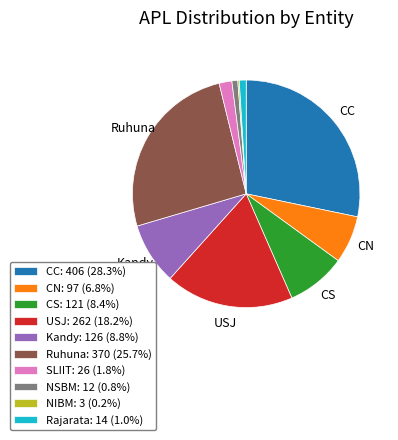

What is the ratio of the value at CC: 406 (28.3%) to the value at Kandy: 126 (8.8%)?

3.2